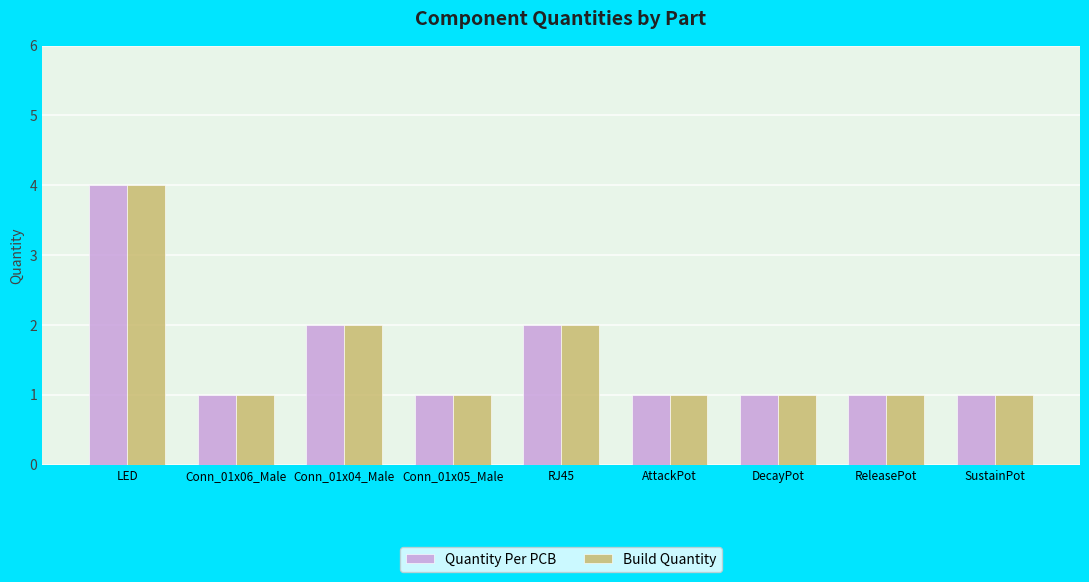

What is the label of the 6th bar from the left?

AttackPot